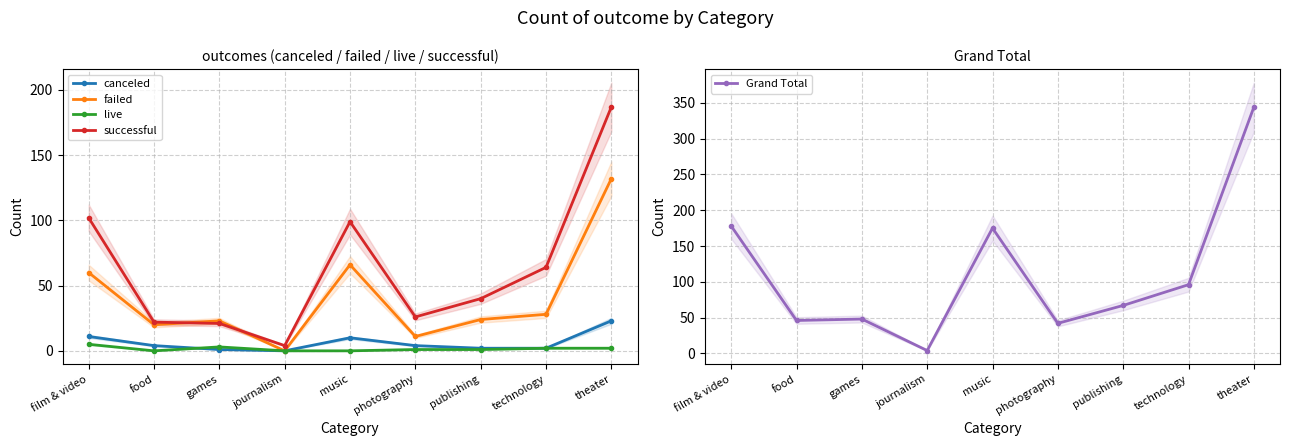

What is the difference between the highest and lowest values at film & video?

173